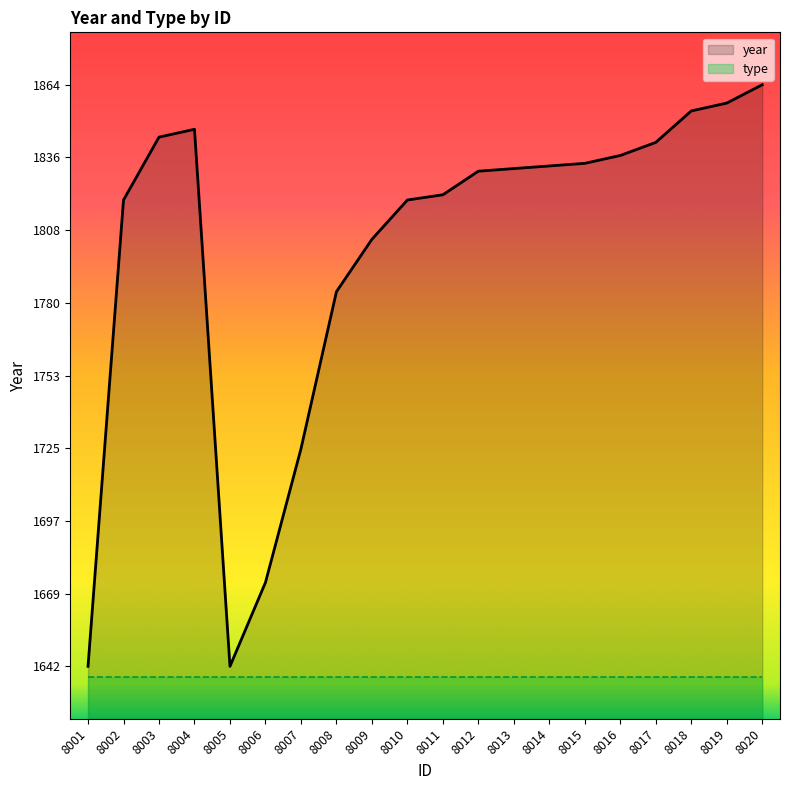

How many values are below 1832?

10